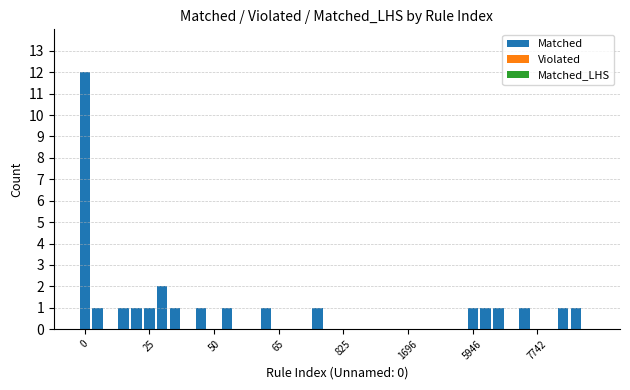

What is the maximum value shown in the chart?

12